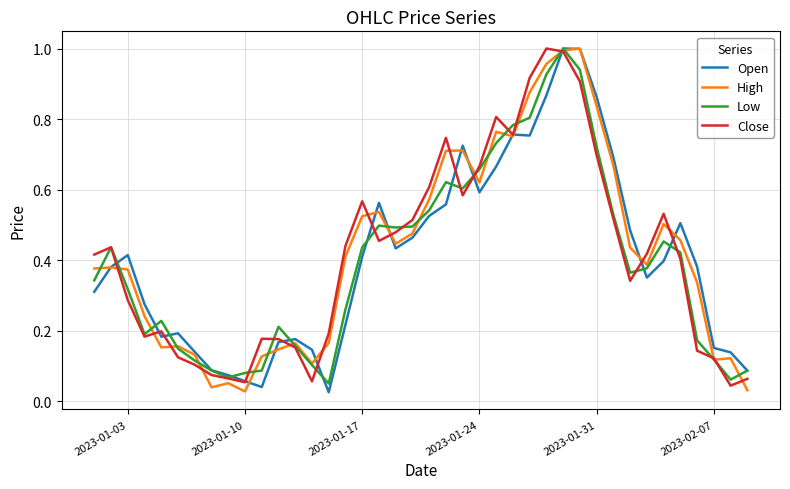

True or false: Close has more than 1 interior local peaks.

True